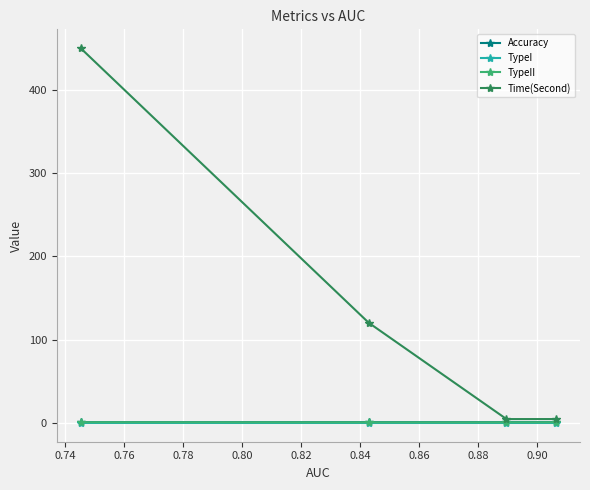

What is the highest value of the Accuracy series?

1.0